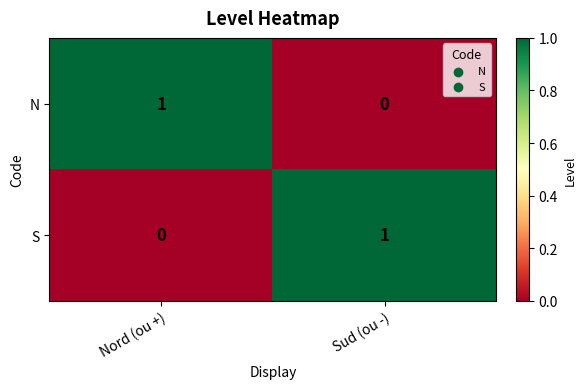

Reading left to right, extract all data points from this chart.

N: 1	0
S: 0	1